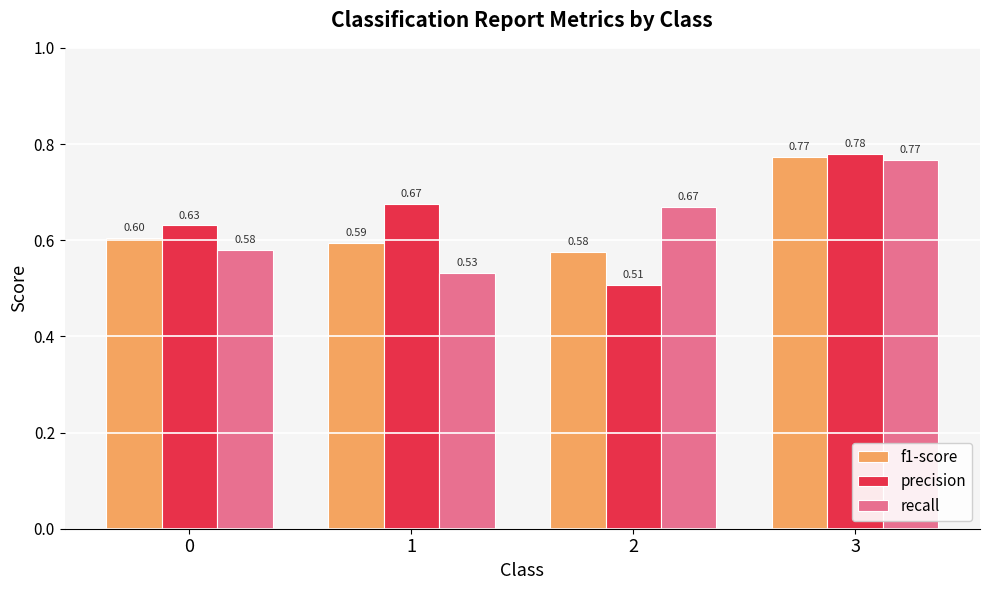

Count the precision values in the range 0 to 1.

4